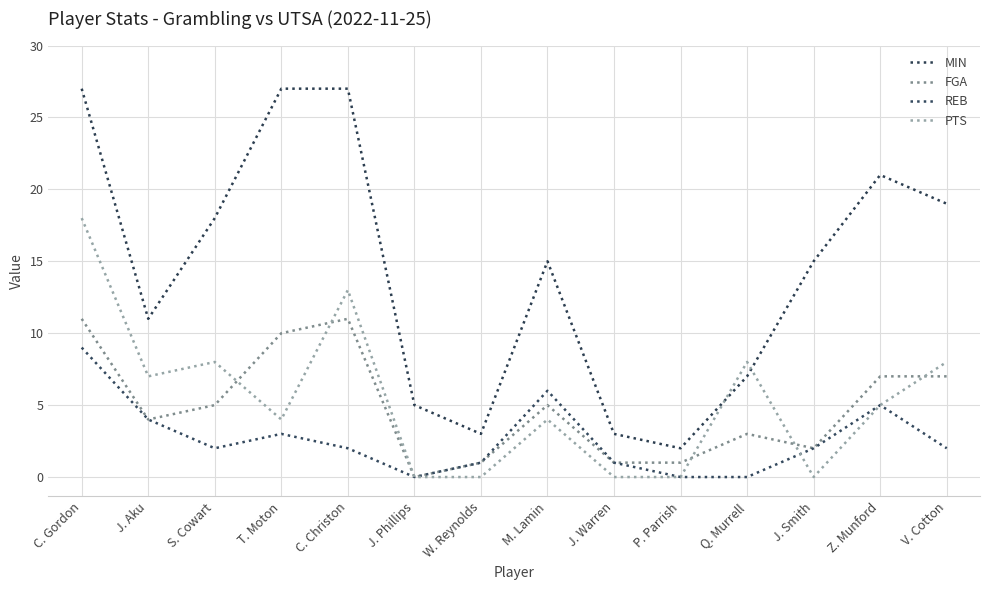

How many lines are shown in the chart?

4